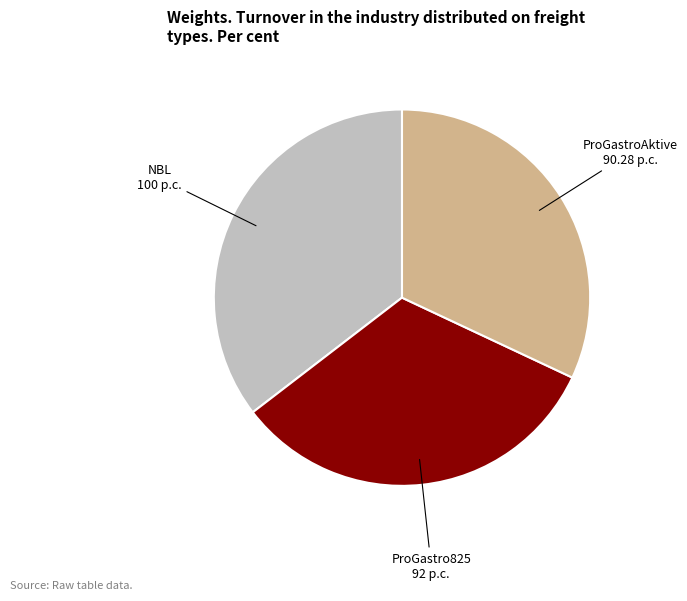

How many segments does this pie chart have?

3